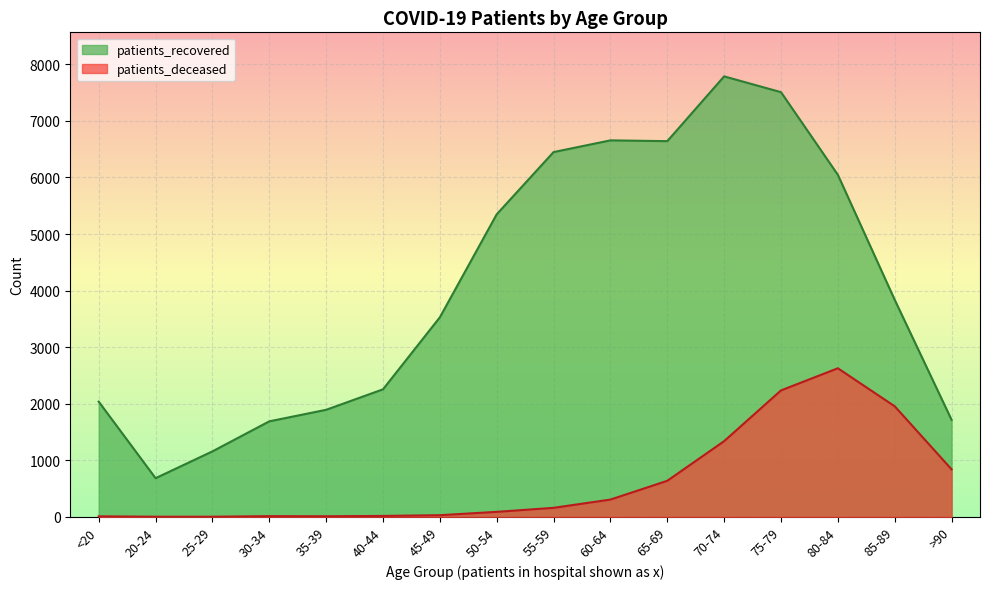

How many series are shown in this chart?

2